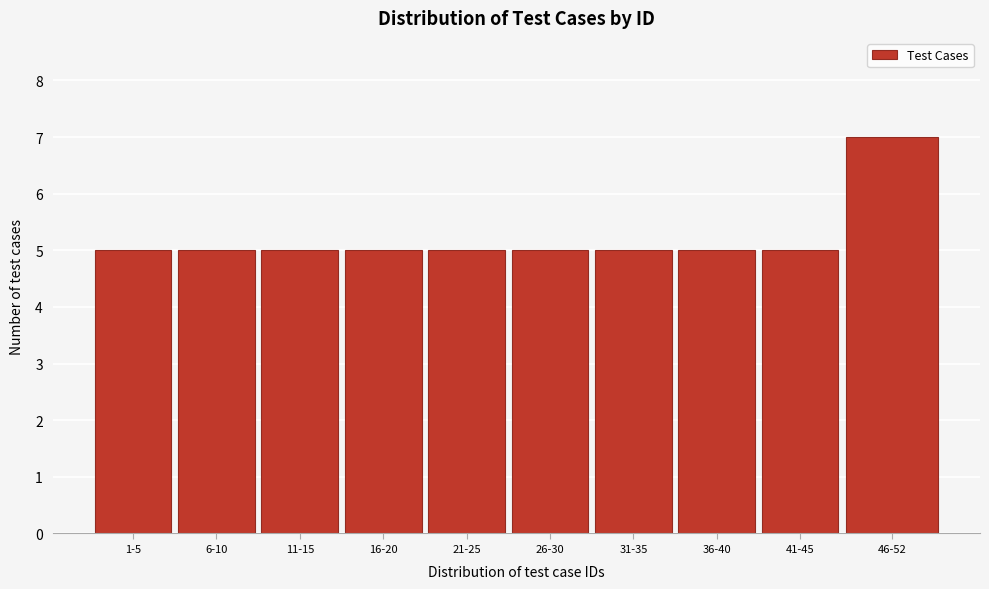

Reading left to right, extract all data points from this chart.

5	5	5	5	5	5	5	5	5	7